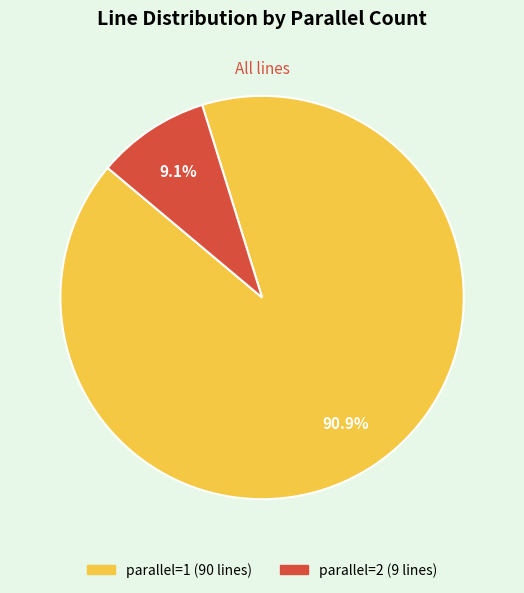

Does any single category account for the majority?

Yes